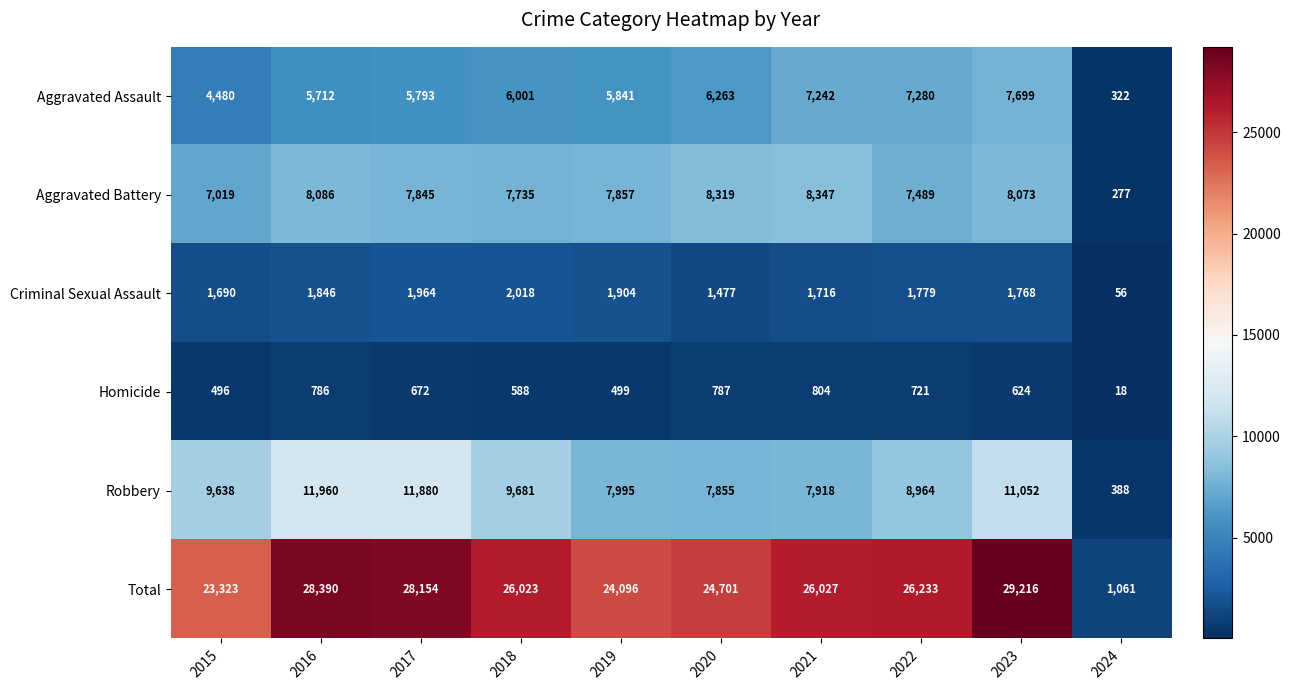

What is the total value across all series at 2023?

58432